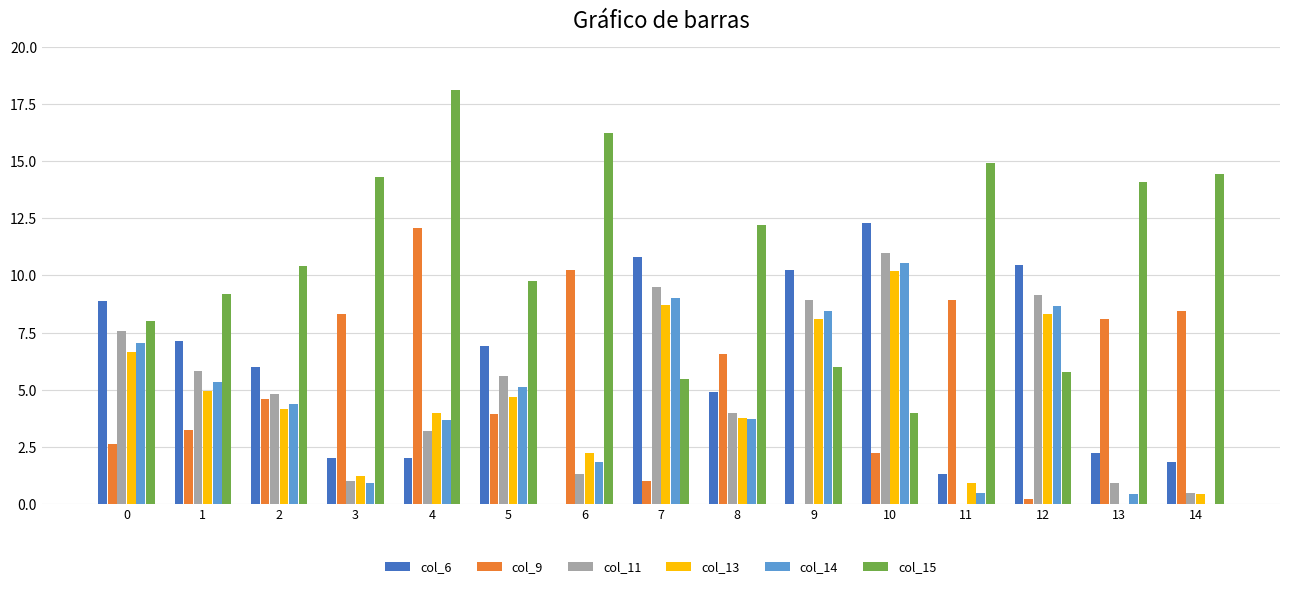

The col_14 series shows 14.0 at 9. True or false?

False